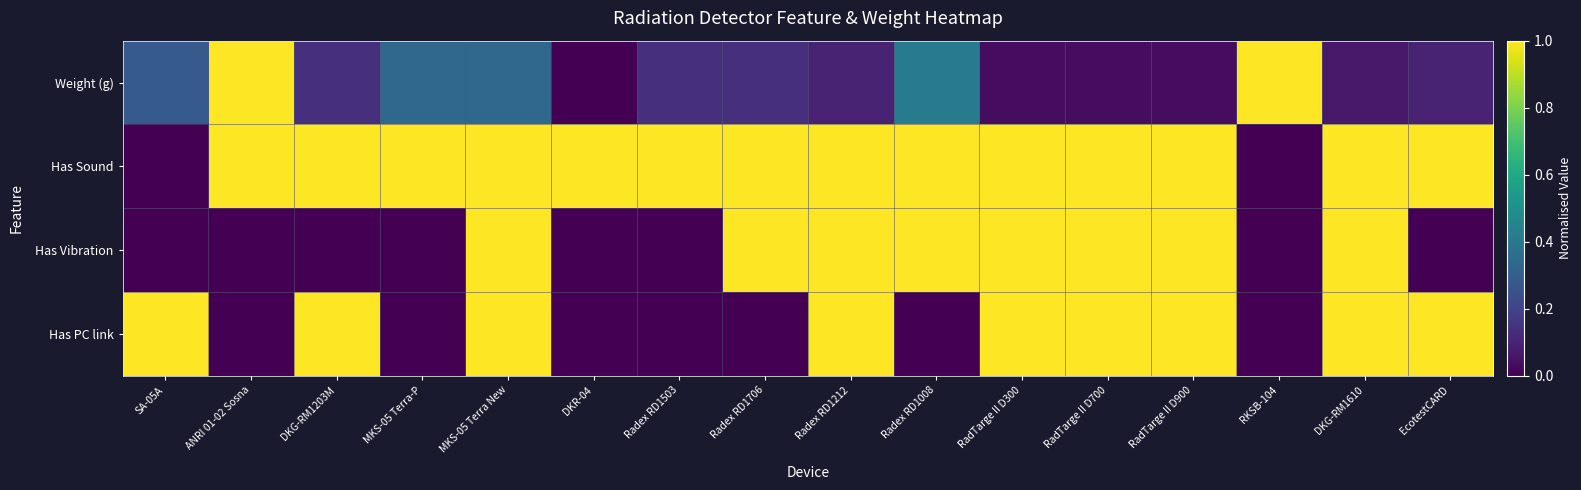

Rank the series by their maximum value, from highest to lowest.

Weight (g), Has Sound, Has Vibration, Has PC link